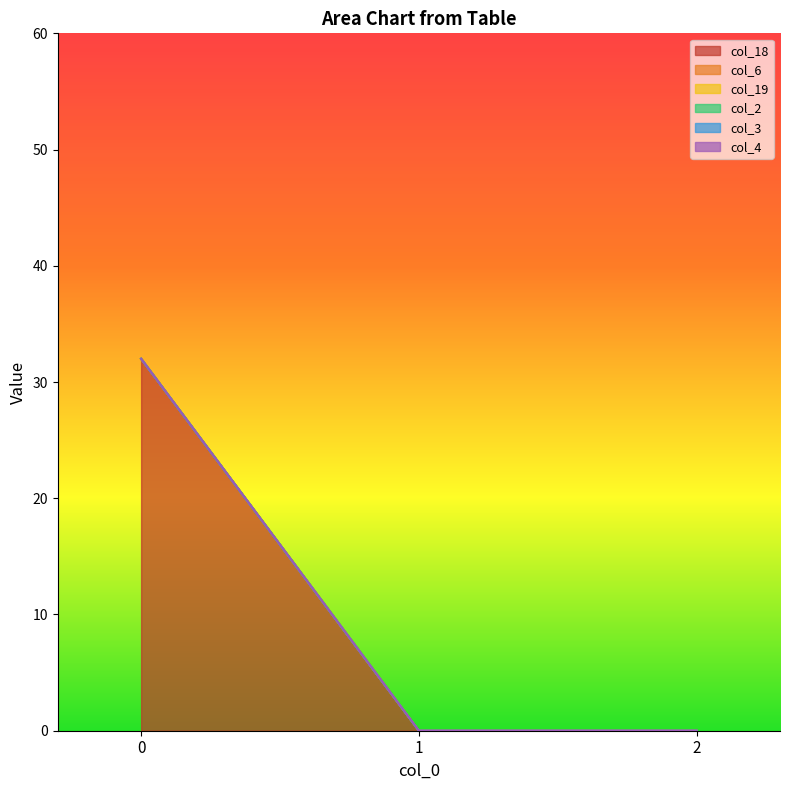

Reading left to right, transcribe all the data shown in this chart.

col_18: 0=32	1=0	2=0
col_6: 0=0	1=0	2=0
col_19: 0=0	1=0	2=0
col_2: 0=0	1=0	2=0
col_3: 0=0	1=0	2=0
col_4: 0=0	1=0	2=0